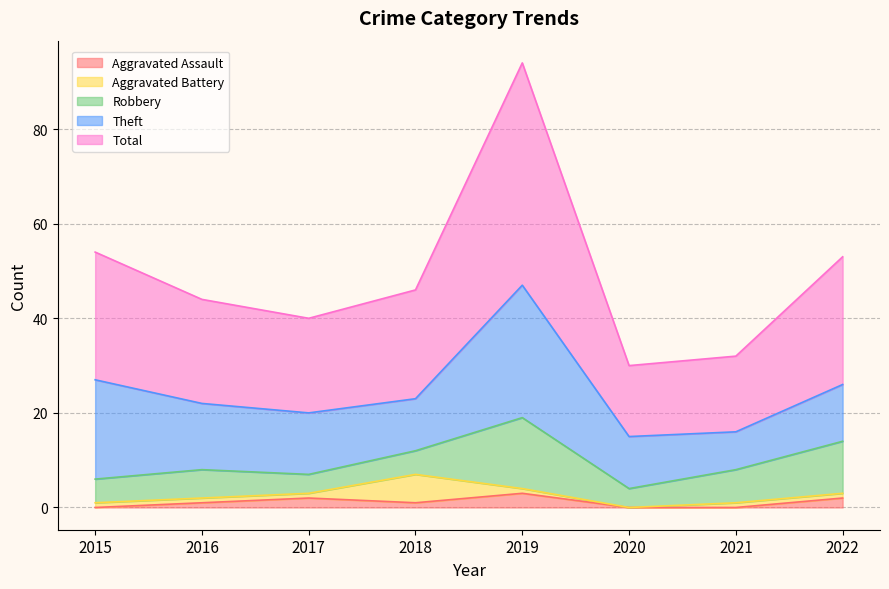

What are all the series names shown in the legend?

Aggravated Assault, Aggravated Battery, Robbery, Theft, Total